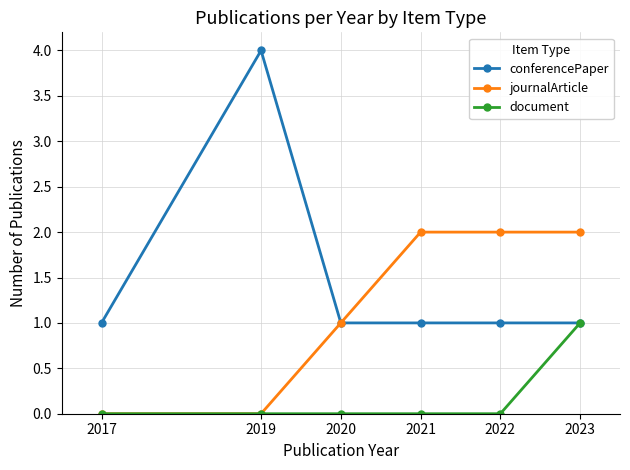

At 2021, list the series in order from largest to smallest.

journalArticle, conferencePaper, document